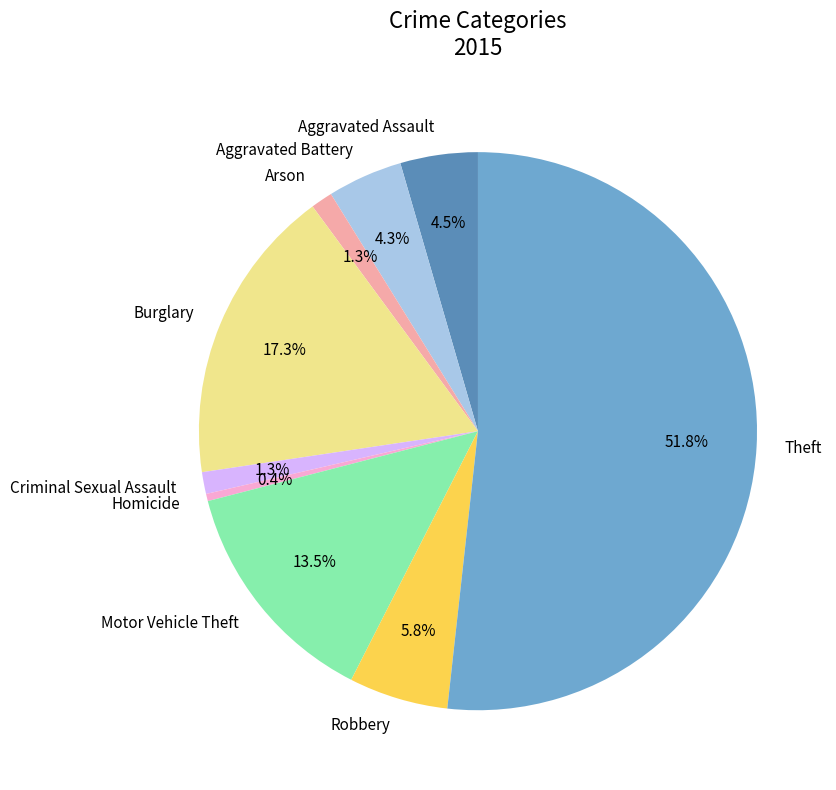

To the nearest percent, what is the combined percentage of Criminal Sexual Assault and Robbery?

7%